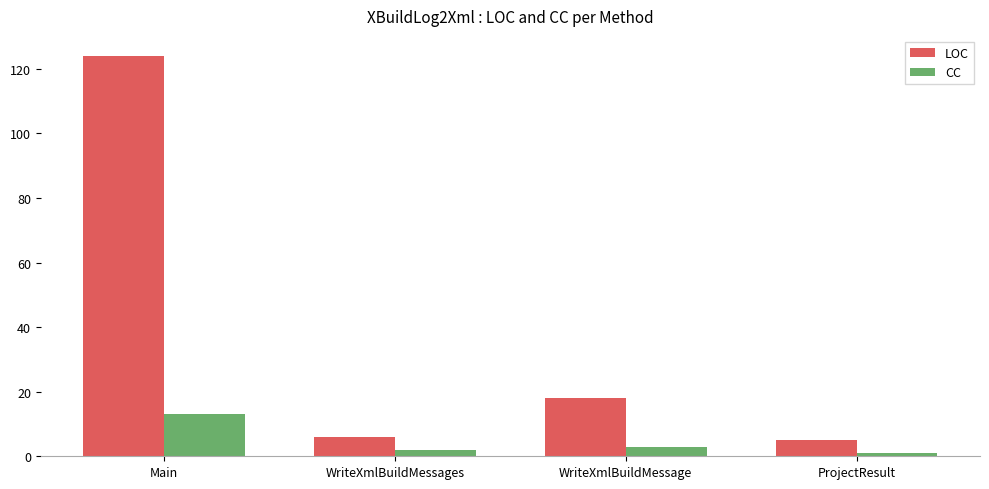

What is the difference between the second highest and minimum values in the CC series?

2